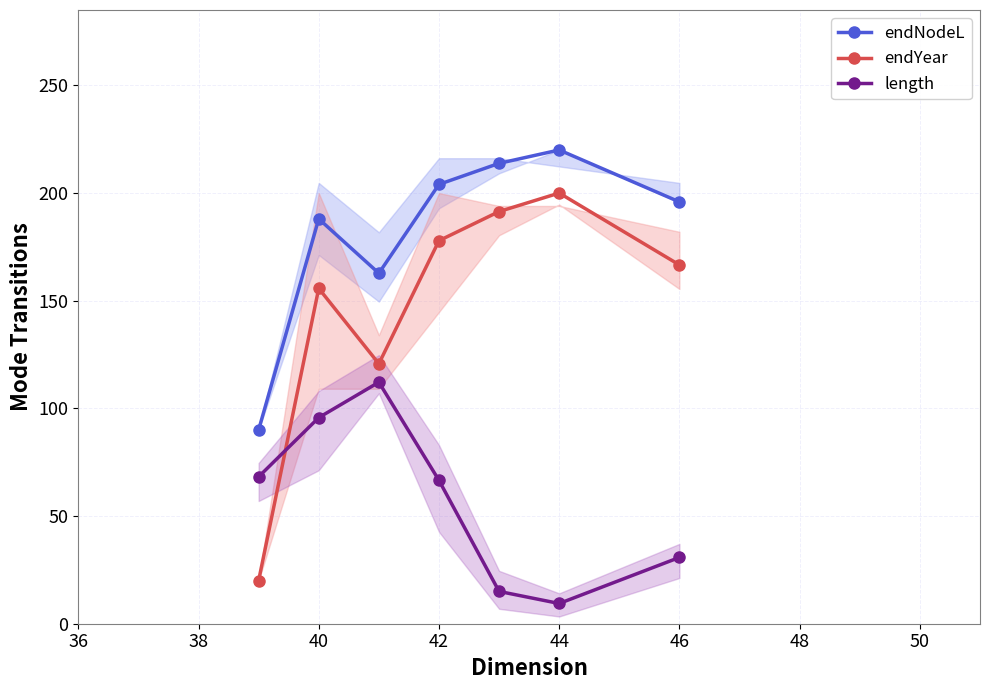

How many distinct data groups are displayed?

3